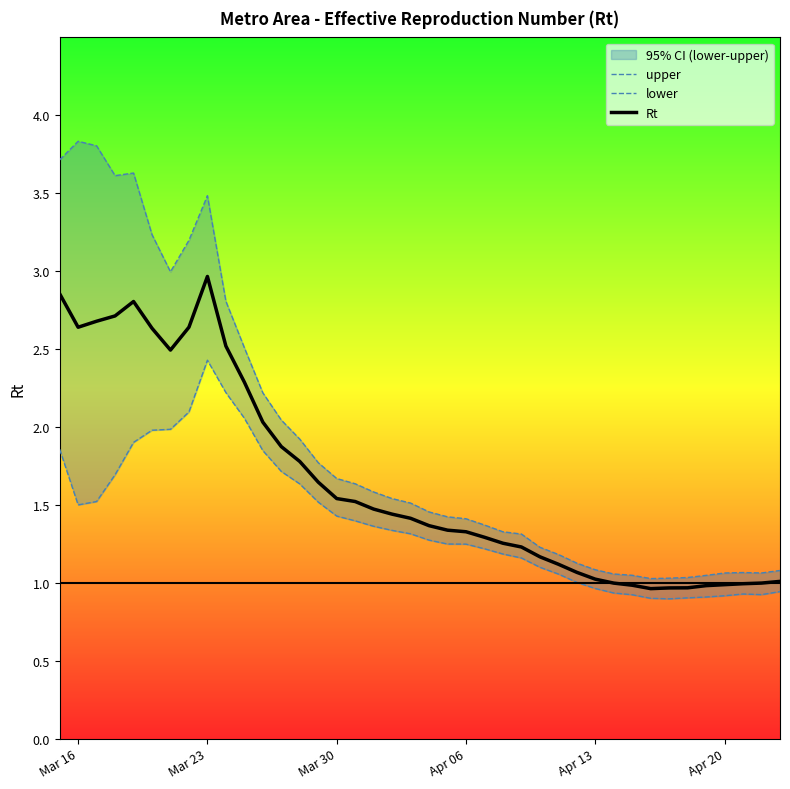

Which category has the highest value in the Rt series?

Mar 23